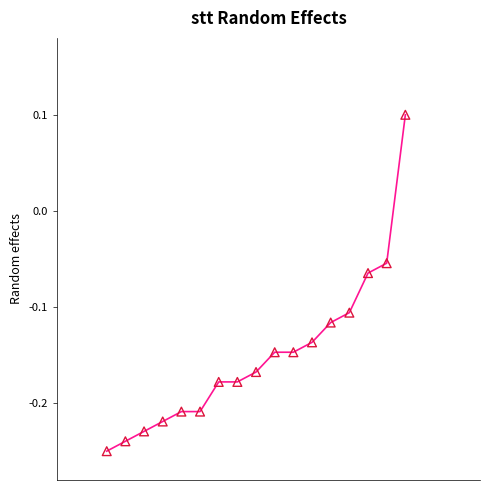

What is the range of X values (max minus min)?

0.6